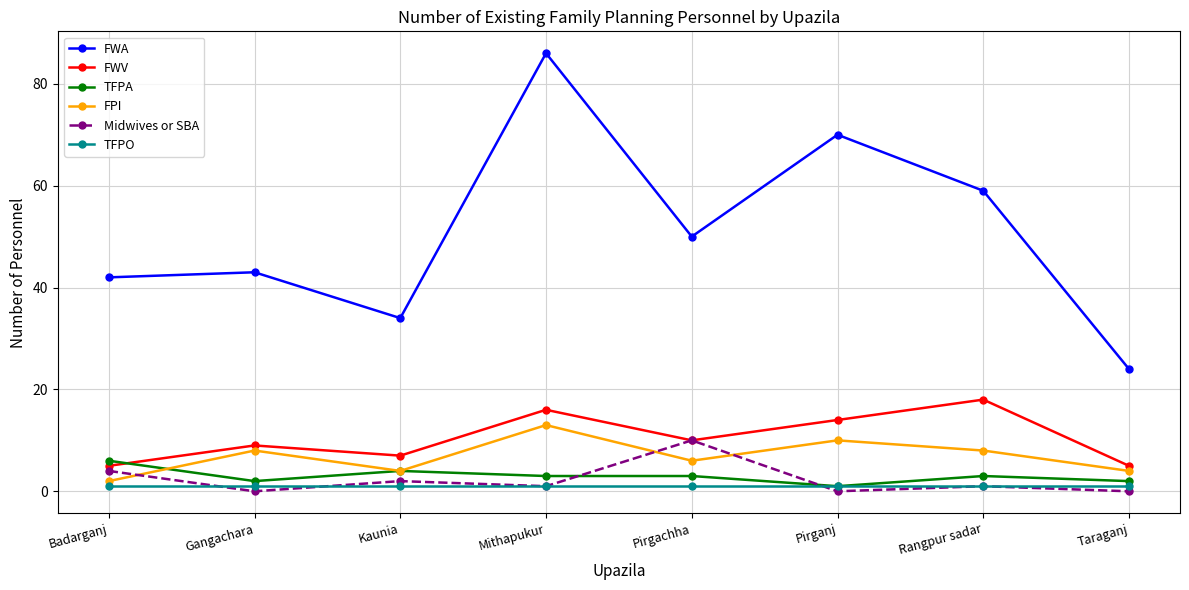

True or false: FWA has a value of 24 at Taraganj.

True